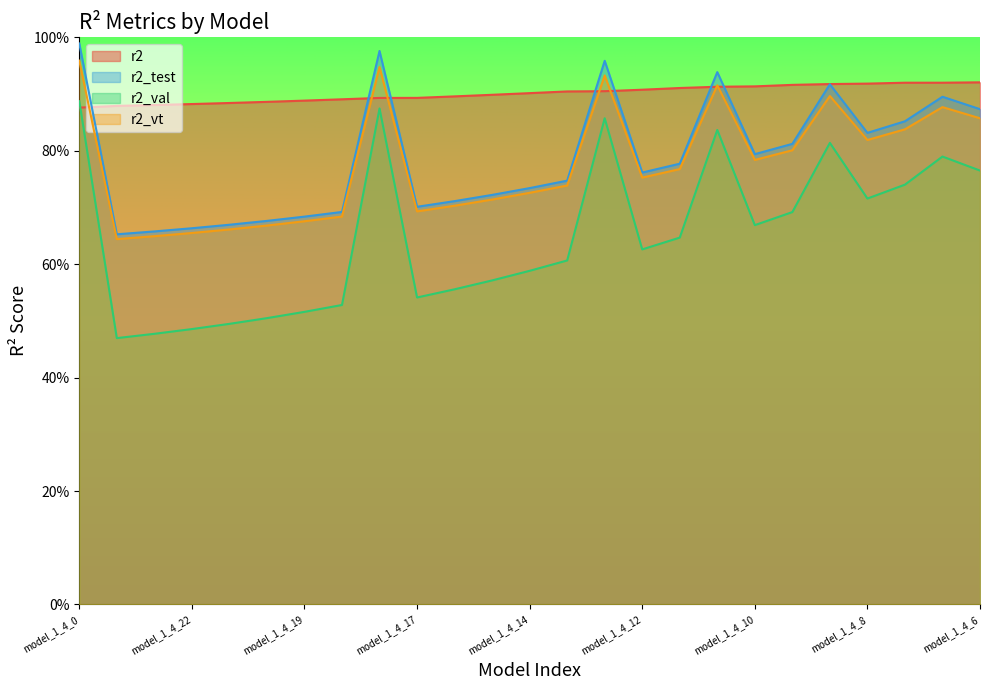

Rank the series by their maximum value, from lowest to highest.

r2_val, r2, r2_vt, r2_test